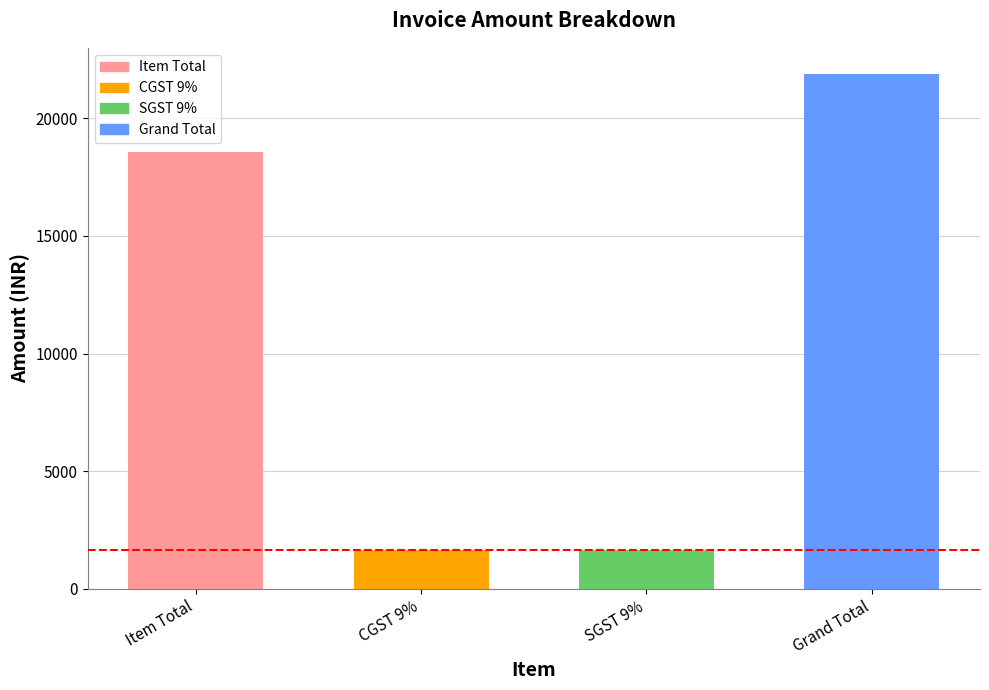

What is the value of the 2nd bar from the left?

1670.4